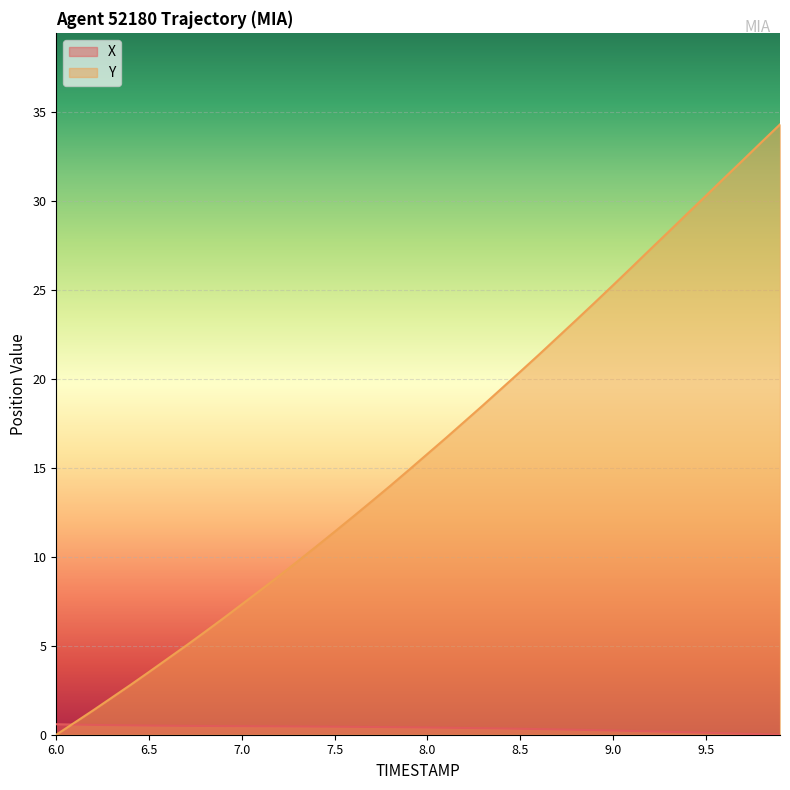

List the series in order of their peak value, lowest first.

X, Y